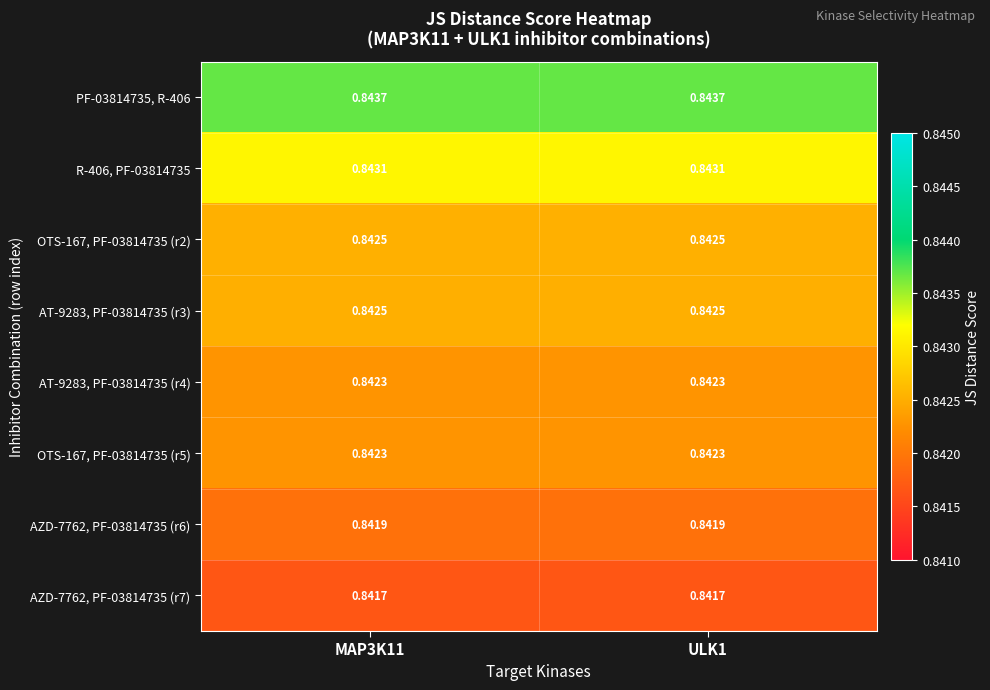

Is the value of OTS-167, PF-03814735 (r2) at MAP3K11 greater than the value of AZD-7762, PF-03814735 (r7) at MAP3K11?

Yes